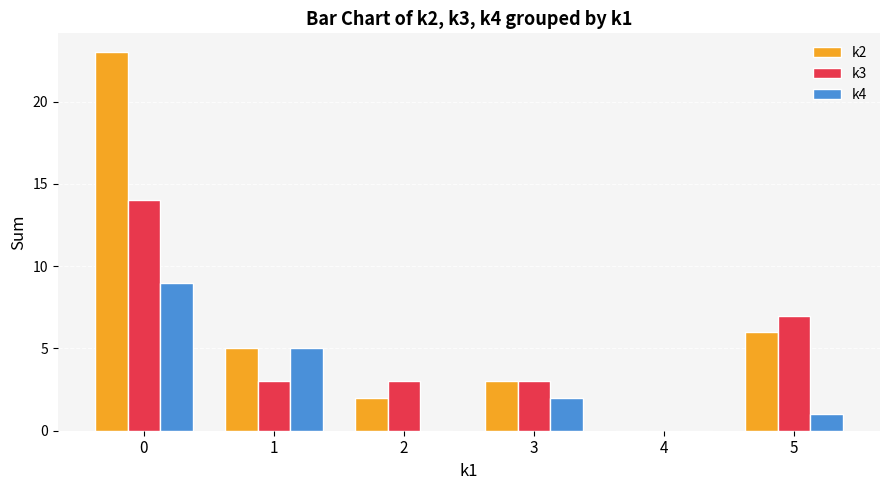

Reading right to left, list all the values displayed in this chart.

k2: 6	0	3	2	5	23
k3: 7	0	3	3	3	14
k4: 1	0	2	0	5	9